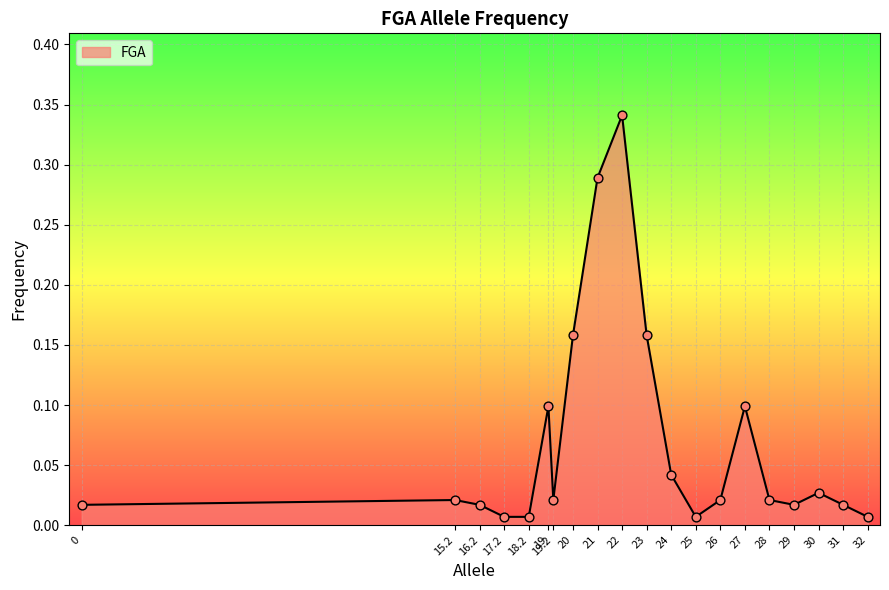

Which has a higher value, 27 or 24?

27